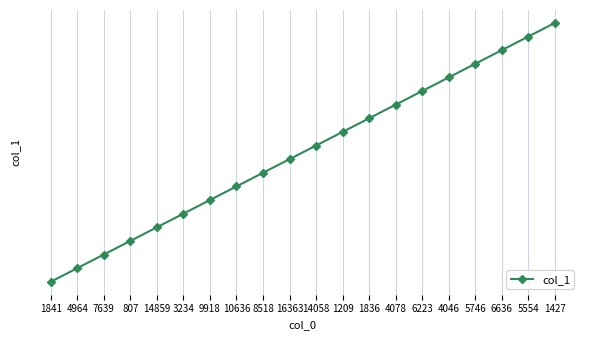

What is the difference between the maximum and minimum values?

19